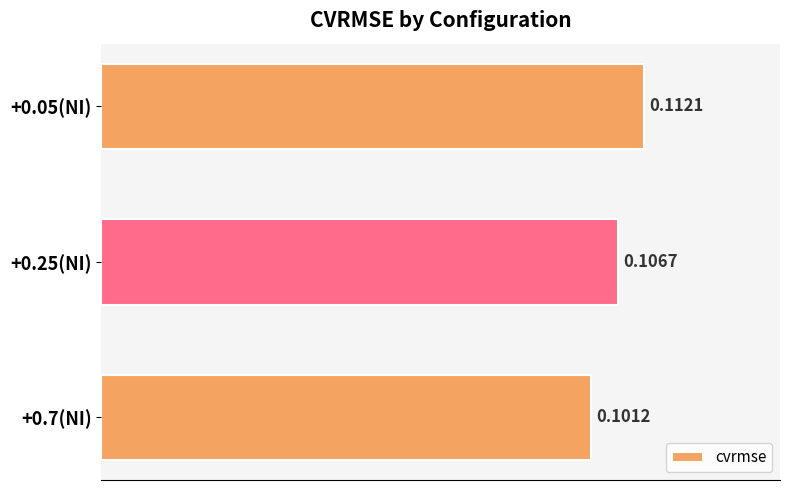

What is the sum of all values?

0.3